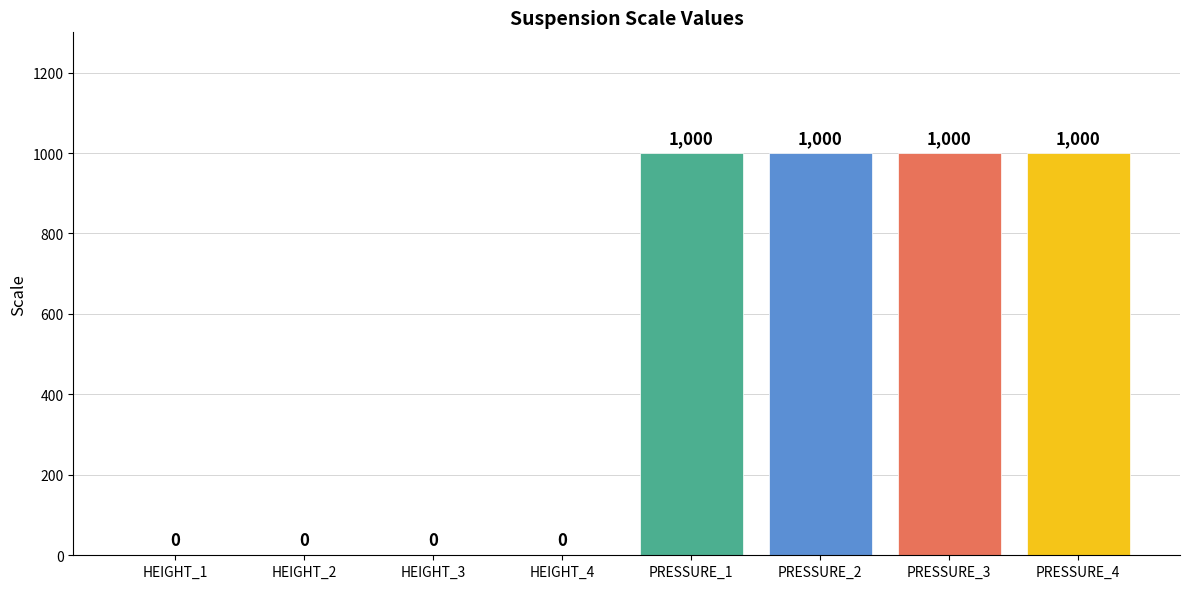

What is the maximum value shown in the chart?

1000